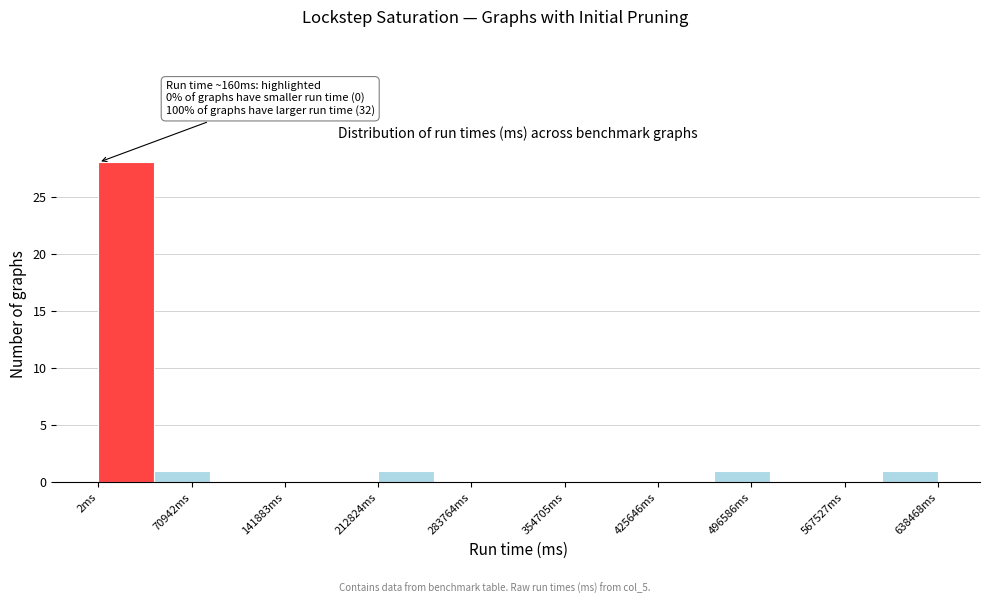

Which range on the x-axis has the tallest bar?

0 to 40000